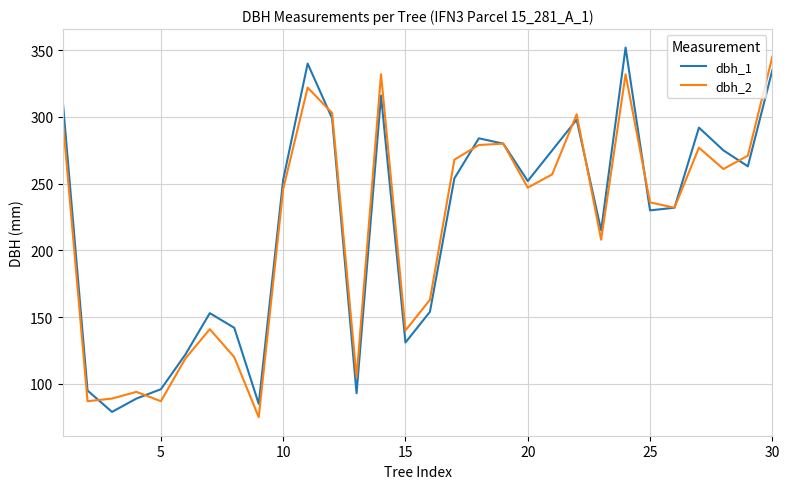

What is the lowest value of the dbh_2 series?

75